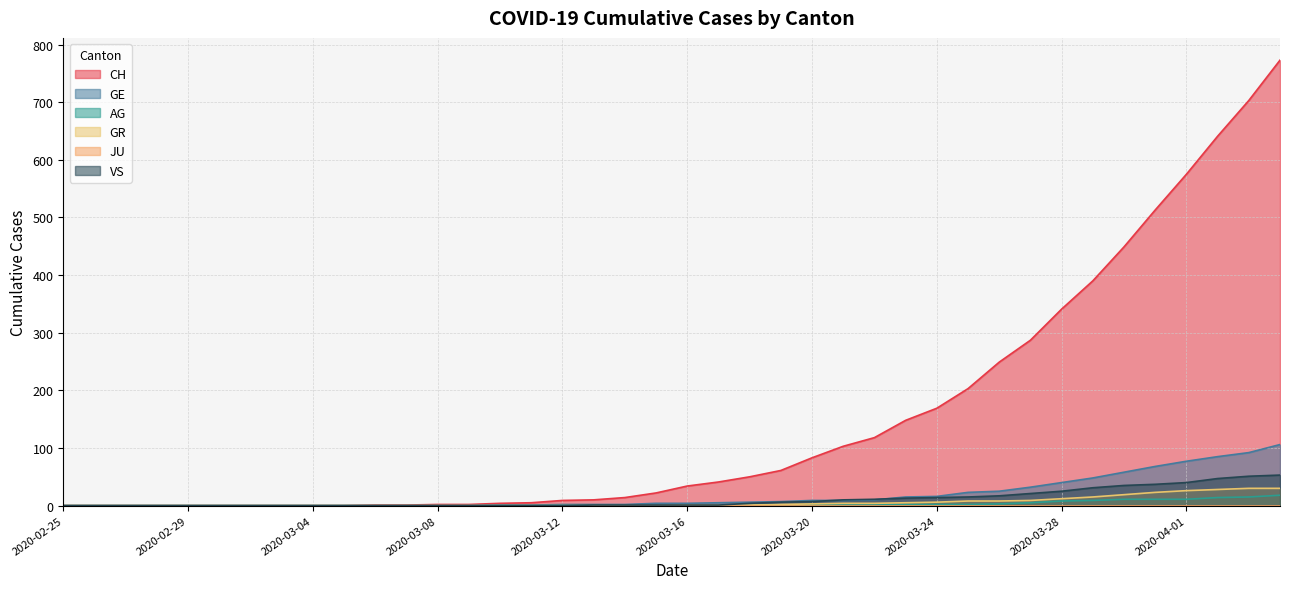

List the labels in order of CH value, largest first.

2020-04-04, 2020-04-03, 2020-04-02, 2020-04-01, 2020-03-31, 2020-03-30, 2020-03-29, 2020-03-28, 2020-03-27, 2020-03-26, 2020-03-25, 2020-03-24, 2020-03-23, 2020-03-22, 2020-03-21, 2020-03-20, 2020-03-19, 2020-03-18, 2020-03-17, 2020-03-16, 2020-03-15, 2020-03-14, 2020-03-13, 2020-03-12, 2020-03-11, 2020-03-10, 2020-03-08, 2020-03-09, 2020-03-06, 2020-03-07, 2020-02-25, 2020-02-26, 2020-02-27, 2020-02-28, 2020-02-29, 2020-03-01, 2020-03-02, 2020-03-03, 2020-03-04, 2020-03-05